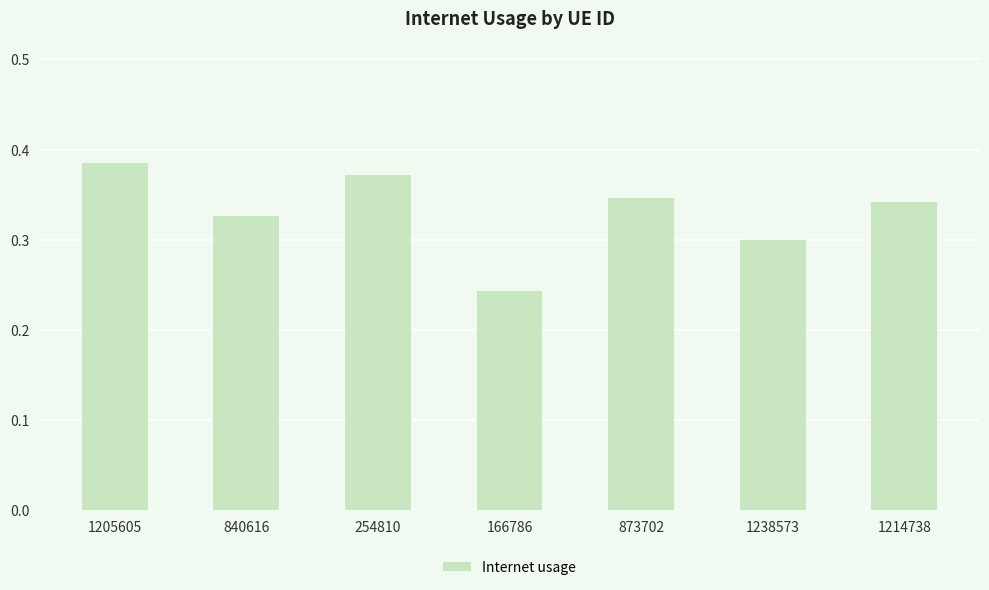

What position from the right is 1214738?

1